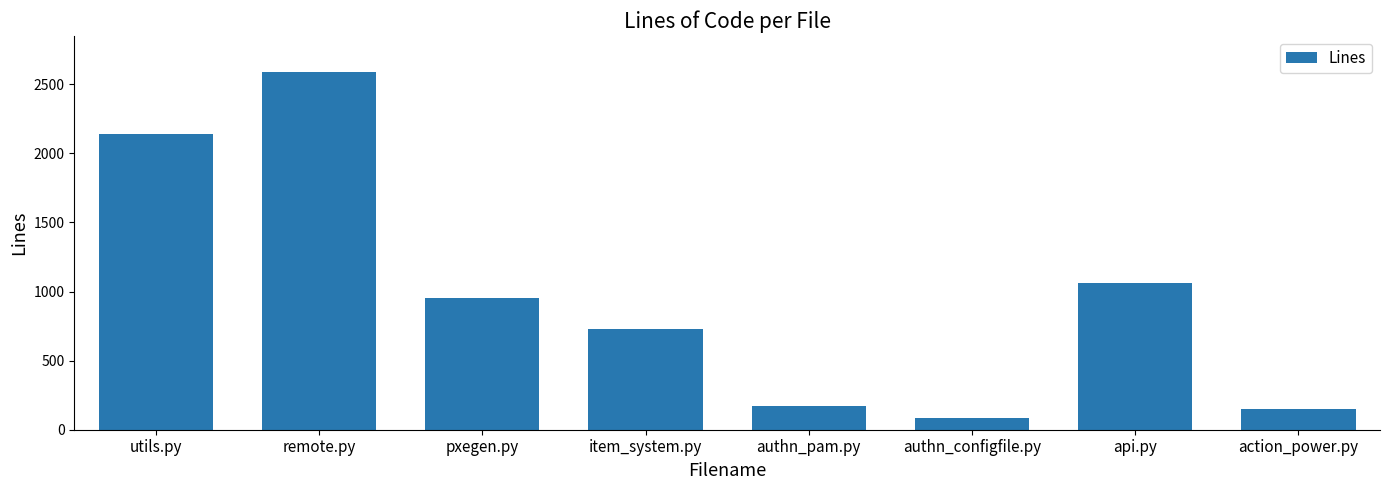

Read the value at api.py.

1061